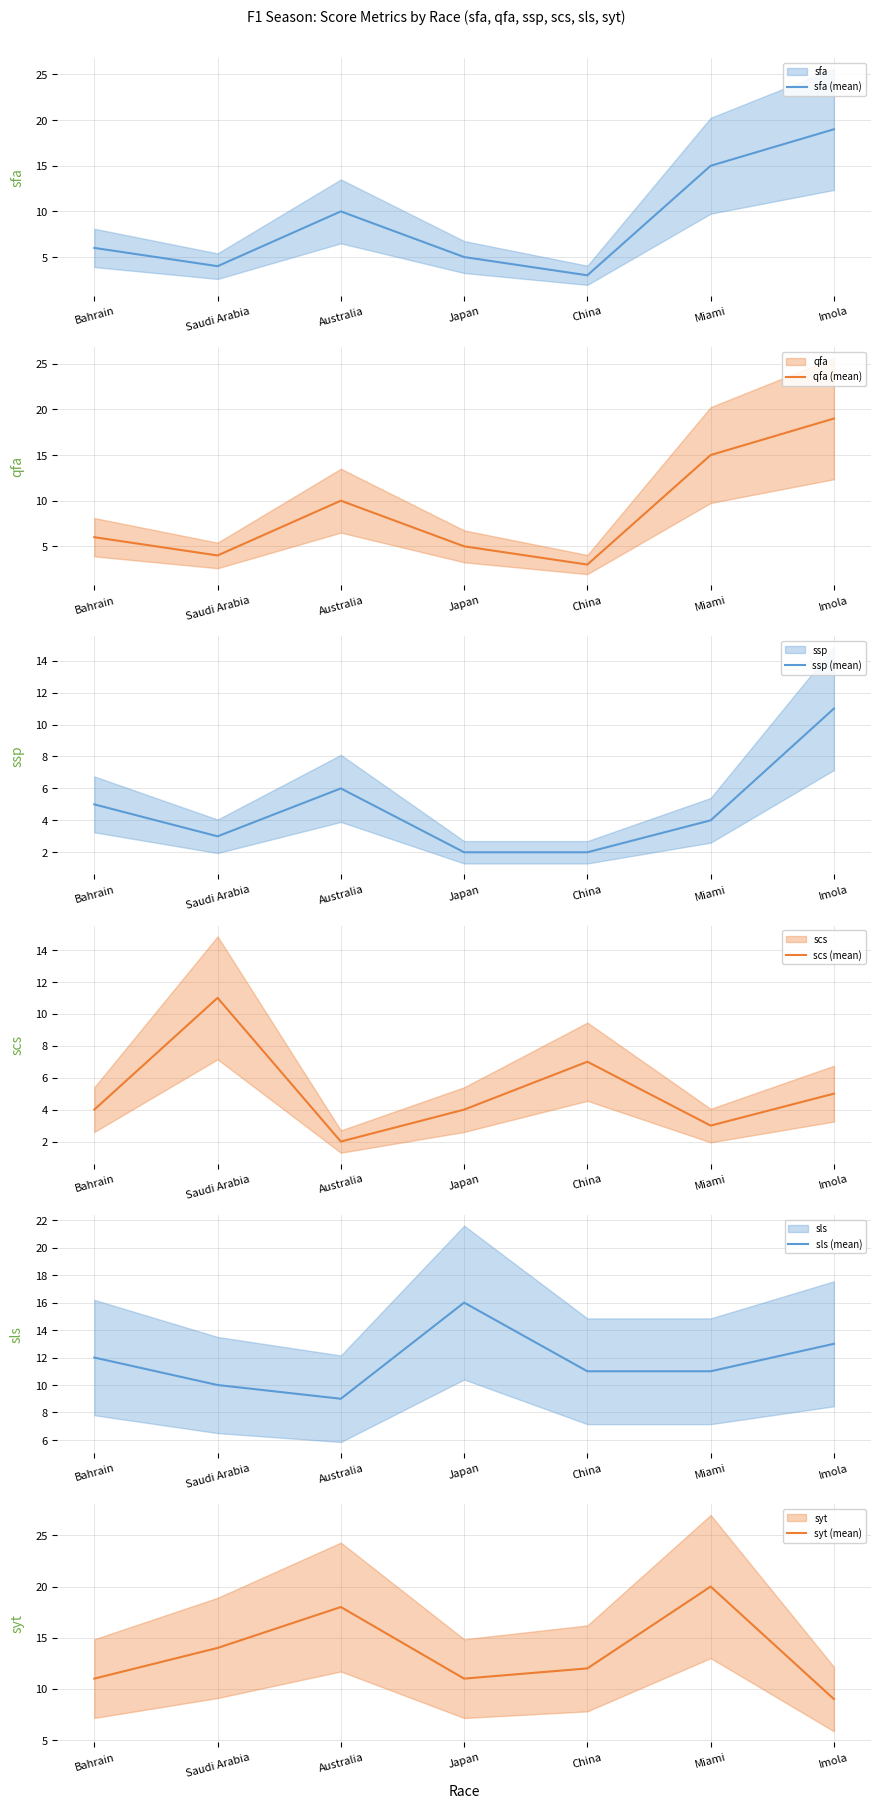

True or false: syt (mean) has more than 0 interior local peaks.

True